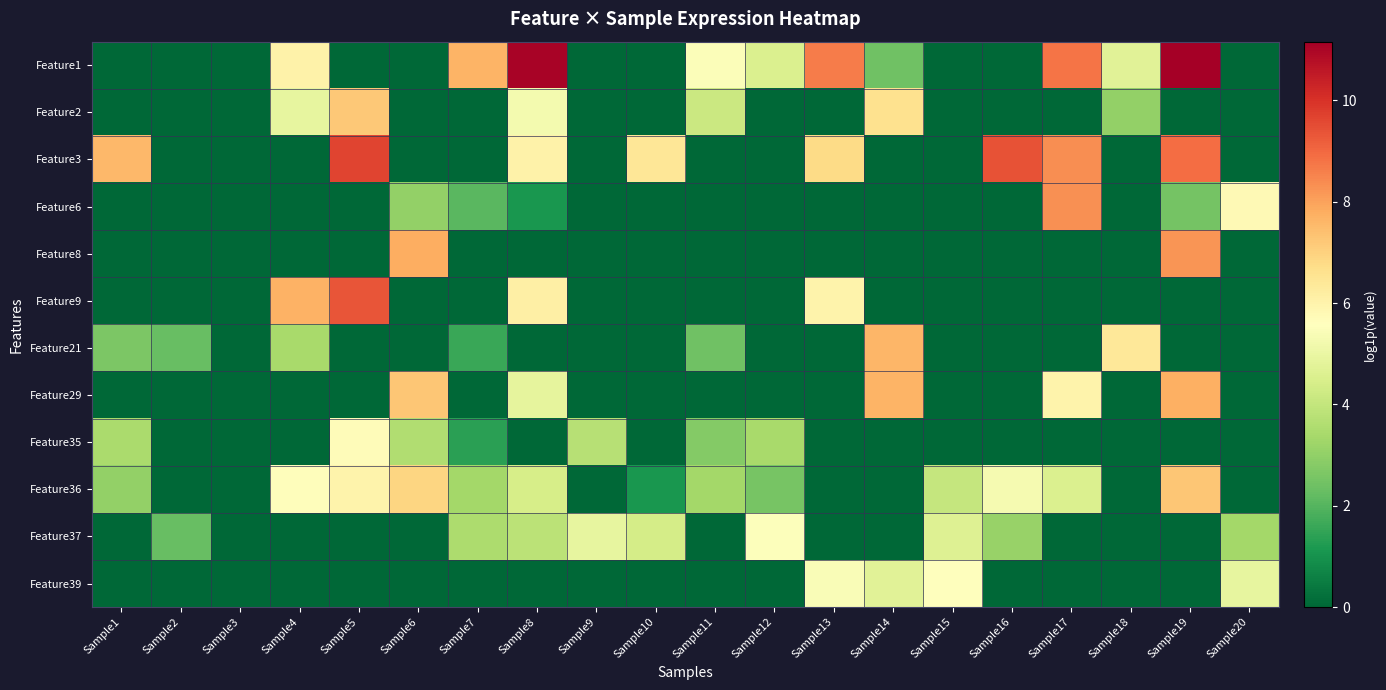

What is the difference between the highest and lowest values at Sample6?

7.8